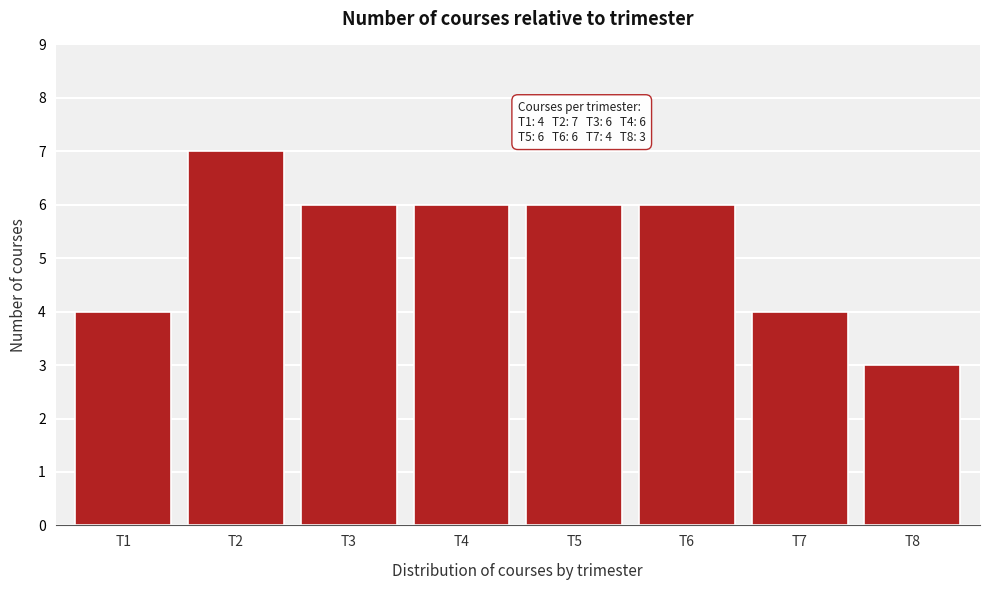

Reading left to right, extract all data points from this chart.

T1=4	T2=7	T3=6	T4=6	T5=6	T6=6	T7=4	T8=3